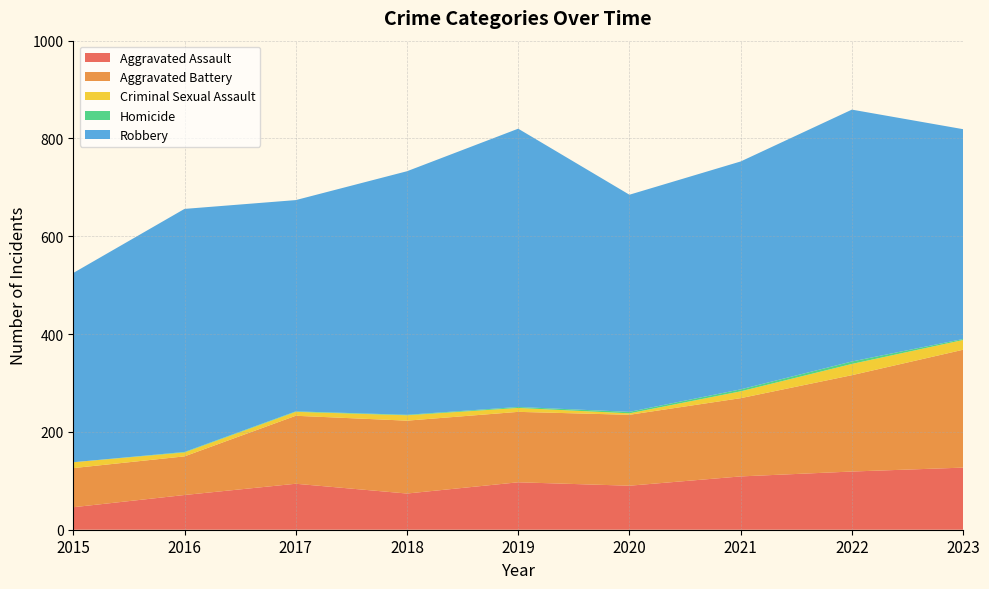

Reading left to right, list all the values displayed in this chart.

Aggravated Assault: 46	71	94	74	97	90	109	119	127
Aggravated Battery: 80	79	139	149	144	145	160	197	241
Criminal Sexual Assault: 12	8	8	11	8	3	14	23	20
Homicide: 0	1	1	1	2	3	4	5	2
Robbery: 387	497	432	498	569	444	466	515	429